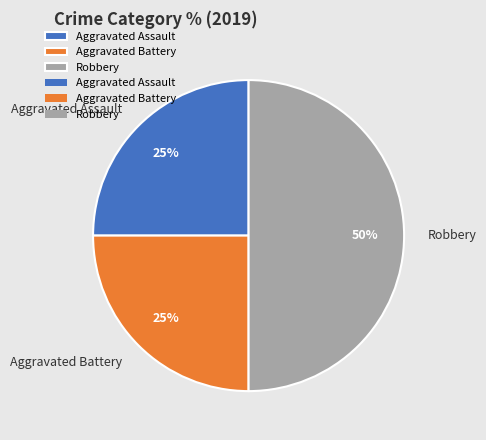

The Aggravated Battery slice represents 25% of the pie. True or false?

True